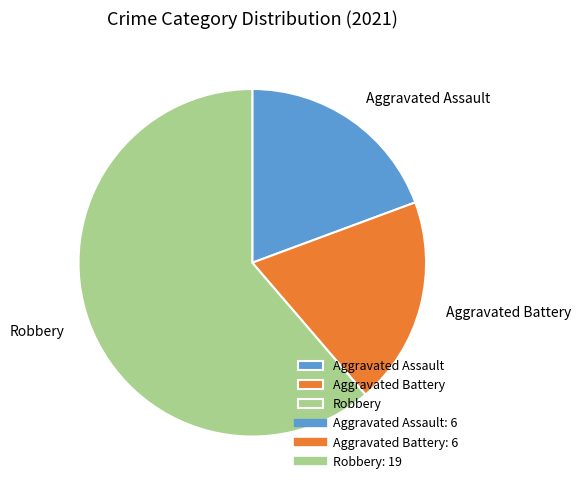

Is there any slice that represents more than half of the pie?

Yes